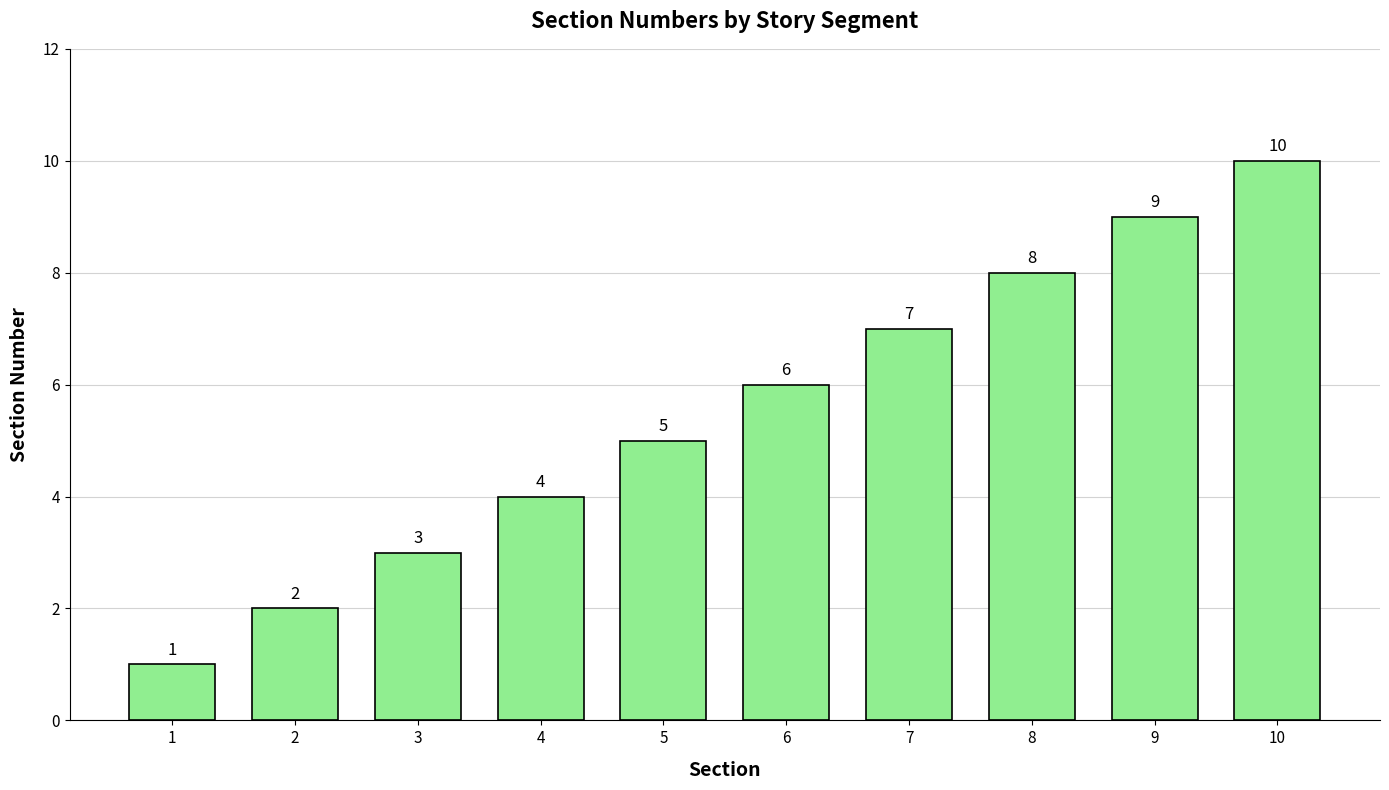

Which category has the highest value across all series?

10